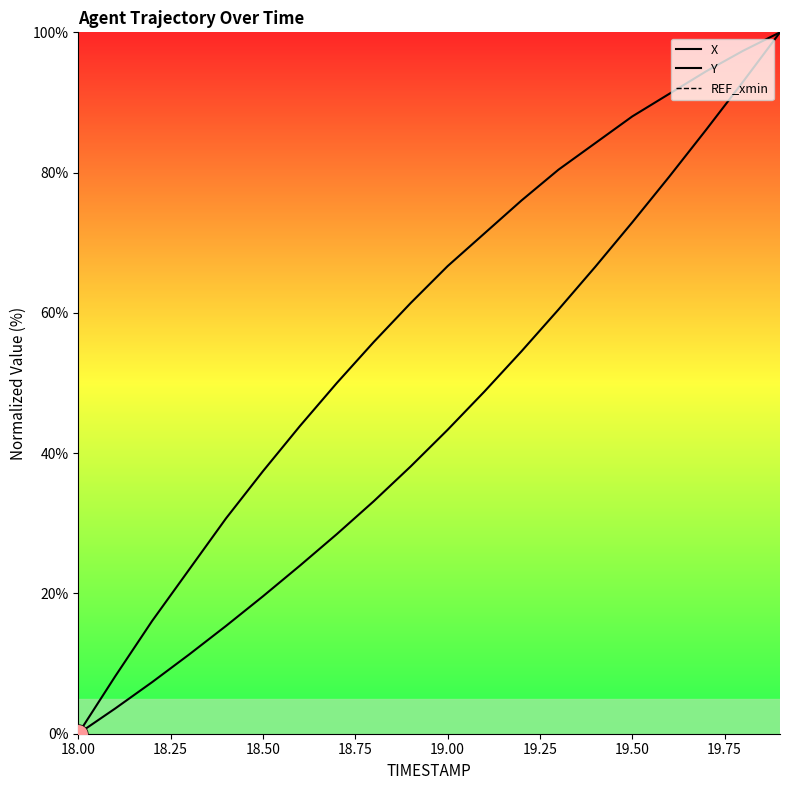

What are all the series names shown in the legend?

X, Y, REF_xmin